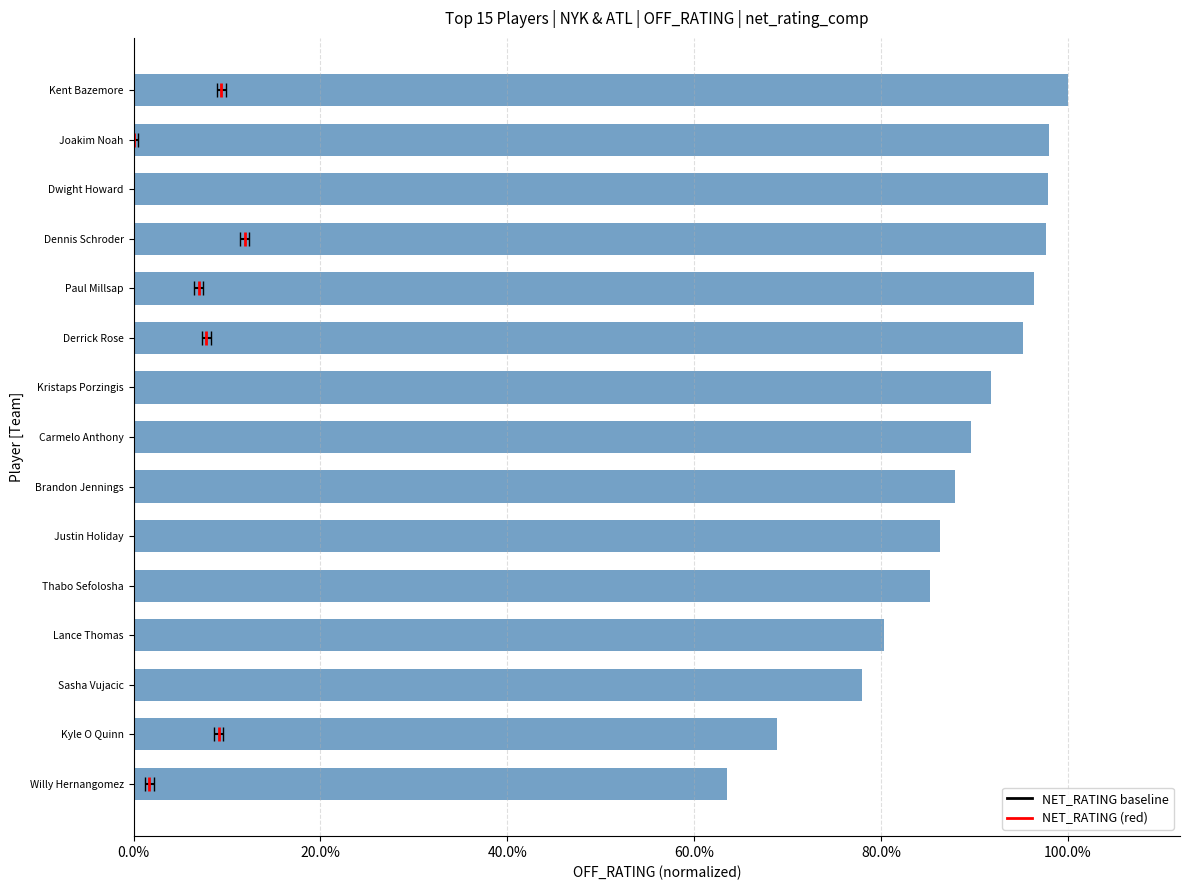

What is the value of the 8th bar from the left?

0.9